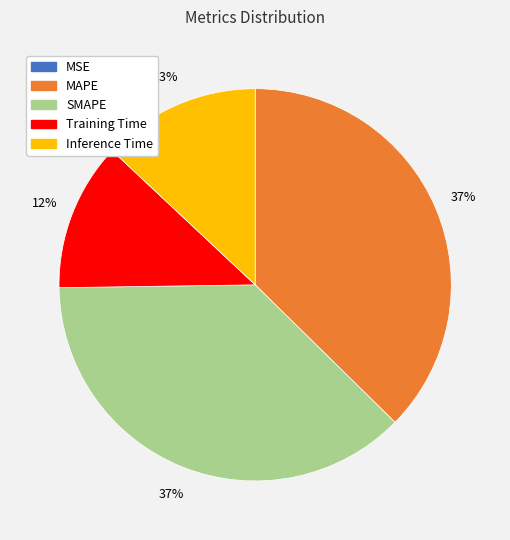

Is there a majority slice in this chart?

No